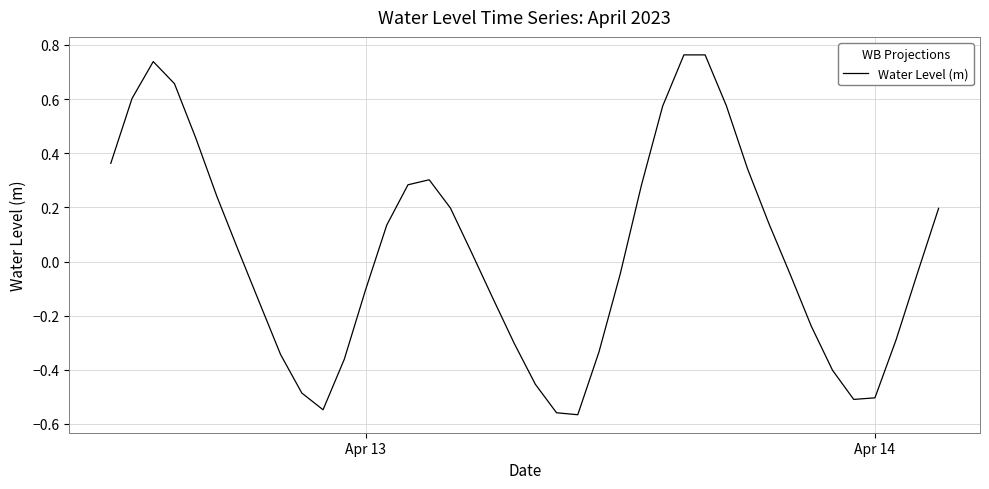

What is the difference between the maximum and second lowest values?

1.3